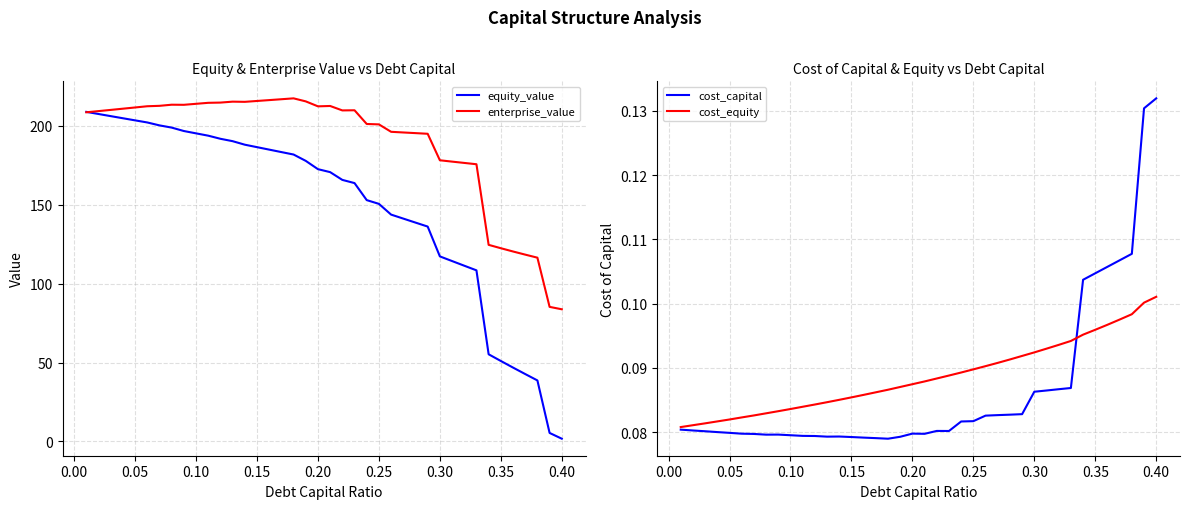

What is the maximum value for equity_value?

208.8